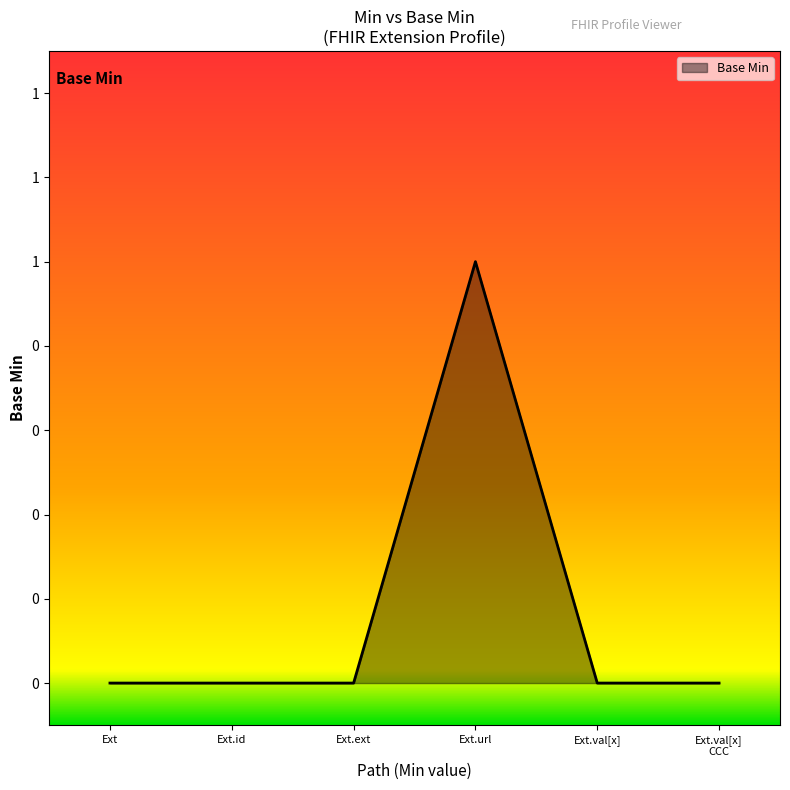

How many interior local peaks (higher than both neighbors) does the data have?

1